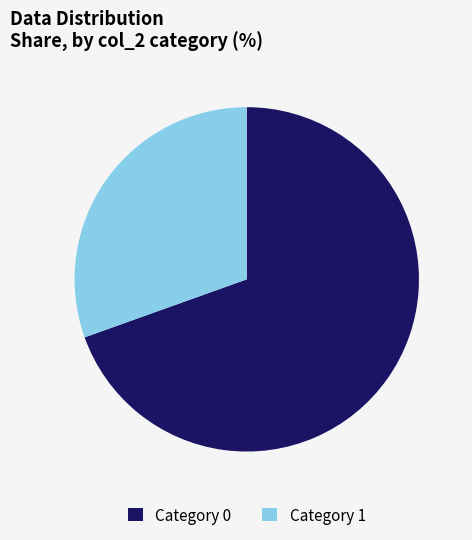

What is the largest slice in the pie chart?

Category 0